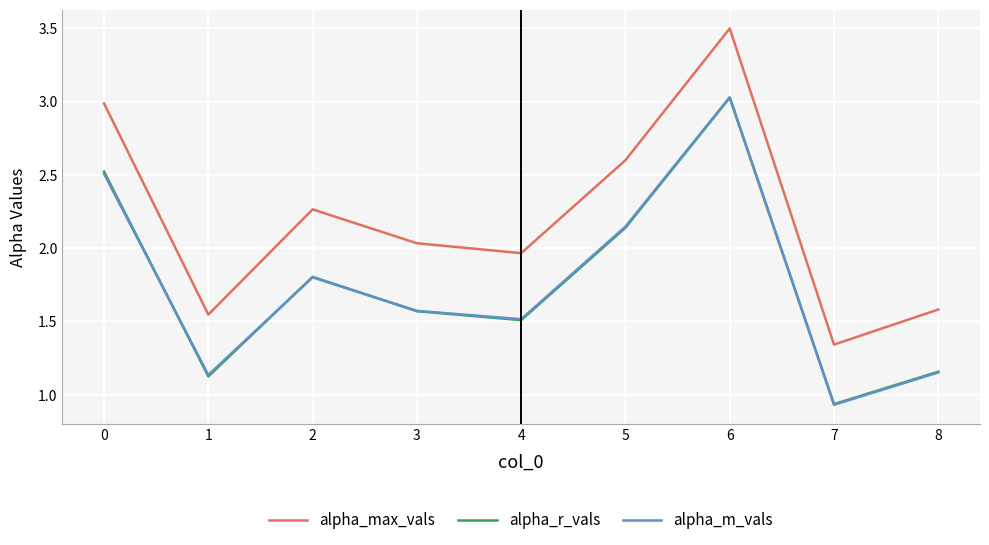

True or false: alpha_max_vals has a value of 5.1 at 0.

False